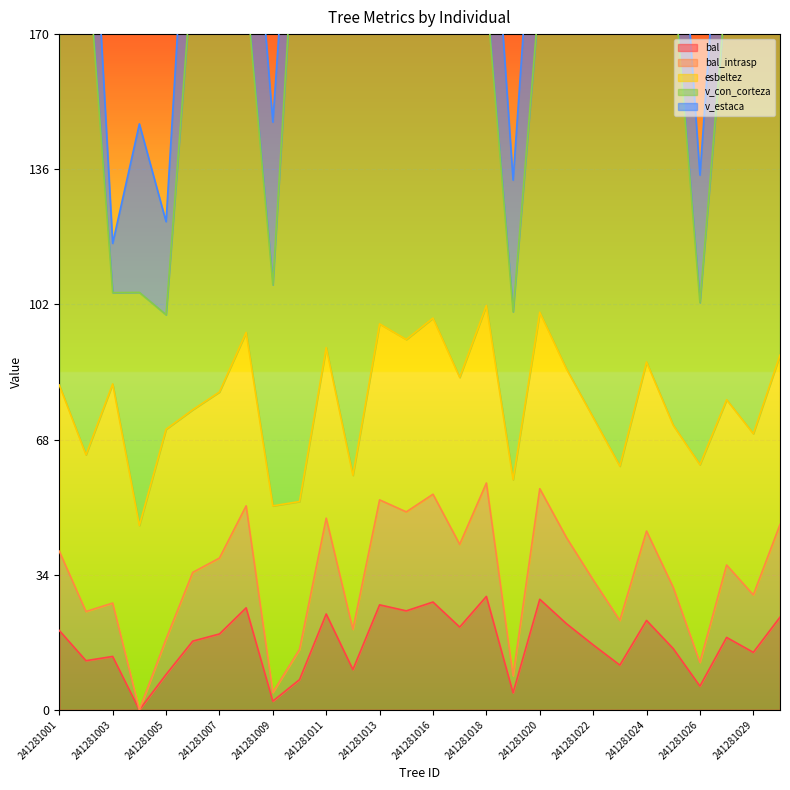

The bal series shows 8.9 at 241281005. True or false?

True